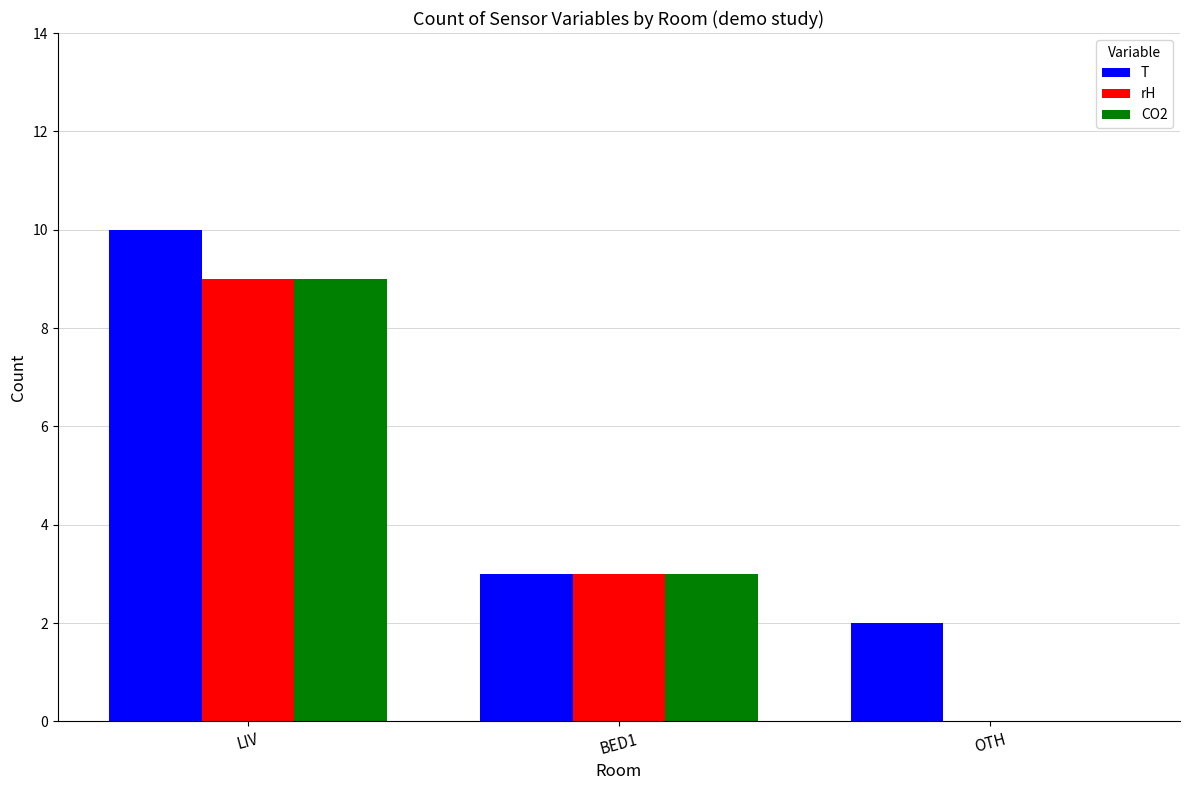

The rH series shows 2 at LIV. True or false?

False